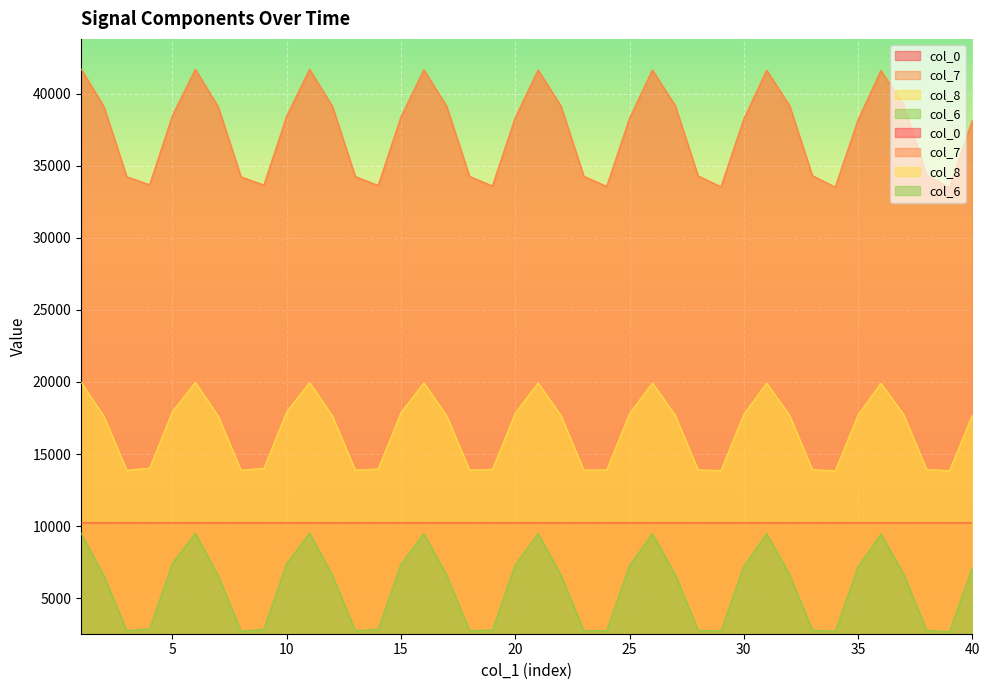

What is the sum of the col_8 values at 27 and 17?

35338.4